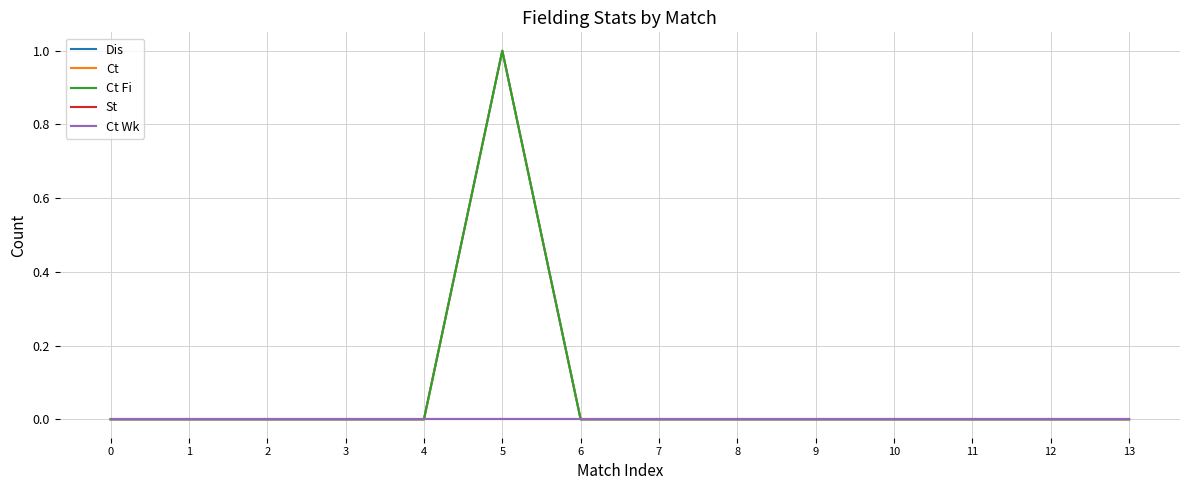

What is the total value across all series at 5?

3